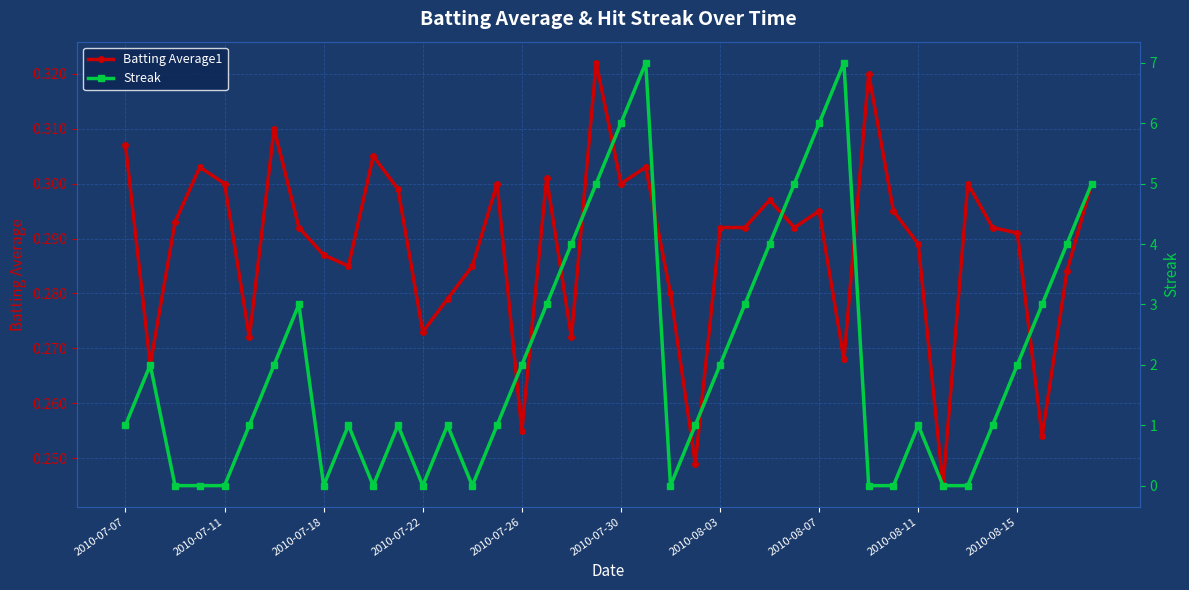

True or false: Streak and Batting Average1 intersect in this chart.

True